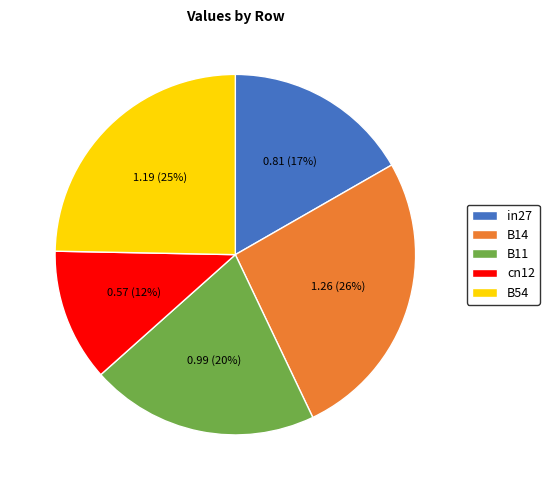

To the nearest percent, what percentage of the pie is B54?

25%